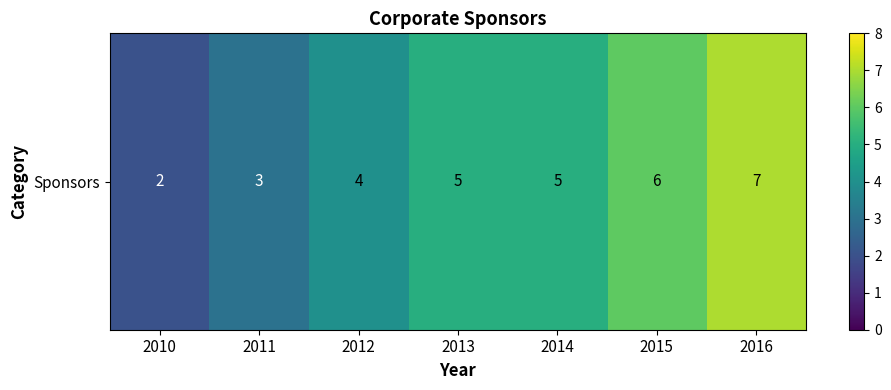

Where does the data first go above 5?

2015